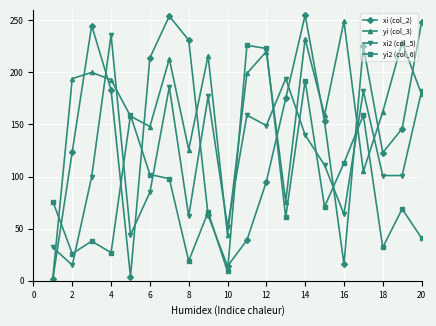

Which series has the widest spread of values?

xi (col_2)